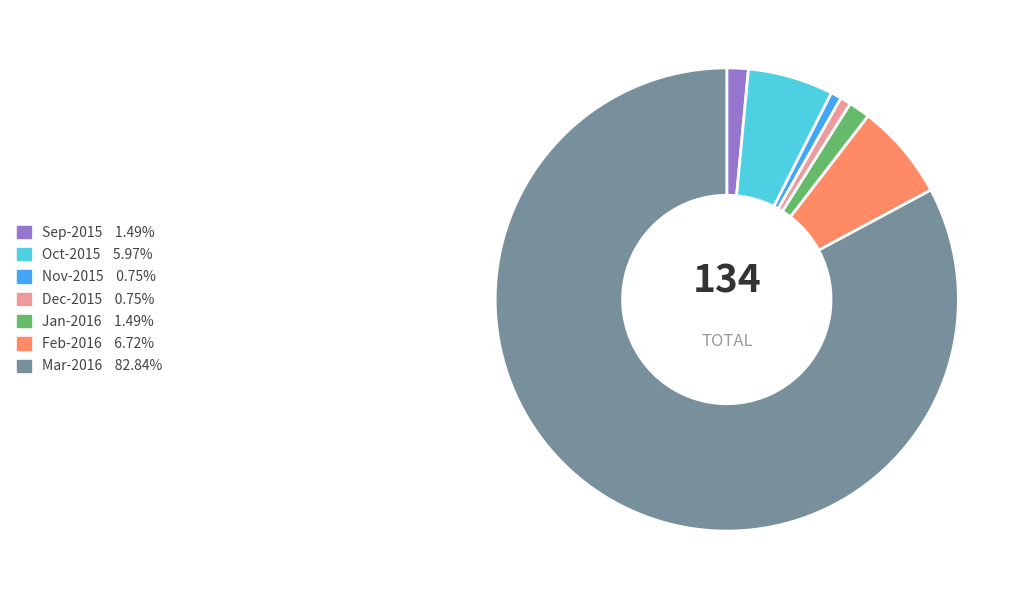

Is there any slice that represents more than half of the pie?

Yes